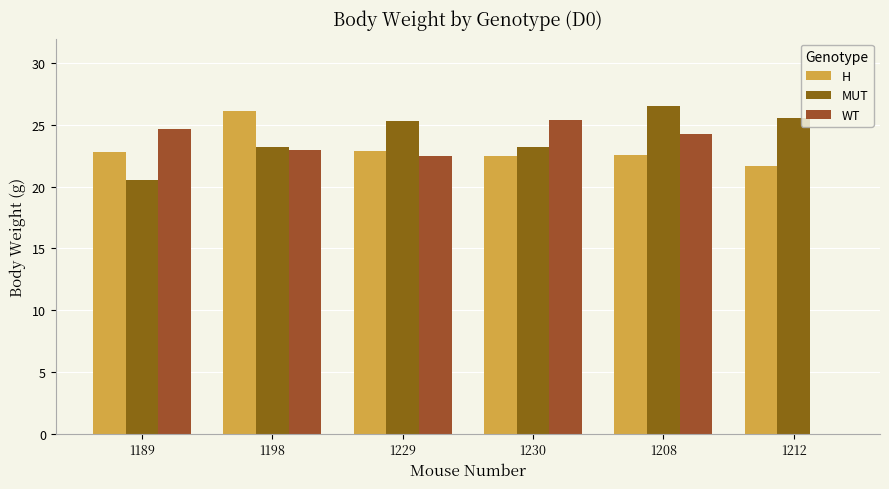

What are all the series names shown in the legend?

H, MUT, WT